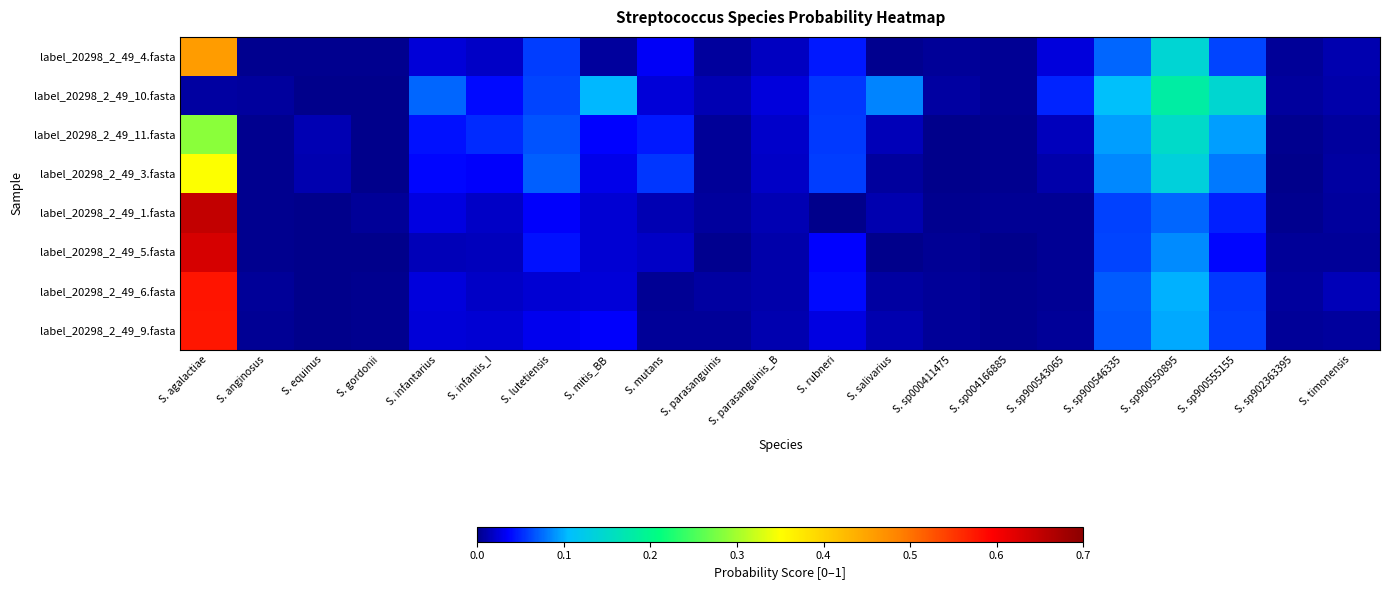

Rank the series at S. lutetiensis from highest to lowest value.

label_20298_2_49_3.fasta, label_20298_2_49_11.fasta, label_20298_2_49_10.fasta, label_20298_2_49_4.fasta, label_20298_2_49_5.fasta, label_20298_2_49_1.fasta, label_20298_2_49_9.fasta, label_20298_2_49_6.fasta